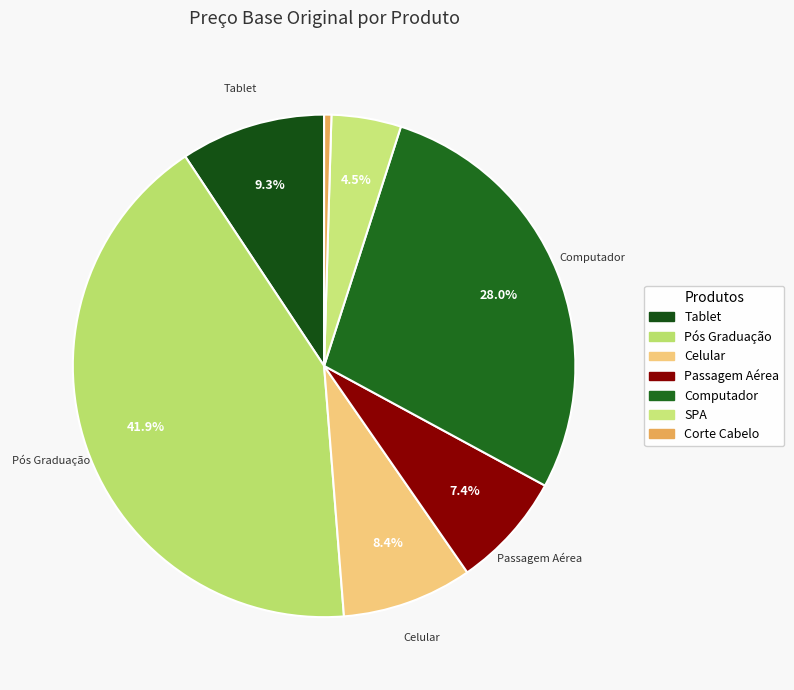

Is the sum of Pós Graduação and SPA greater than half?

No